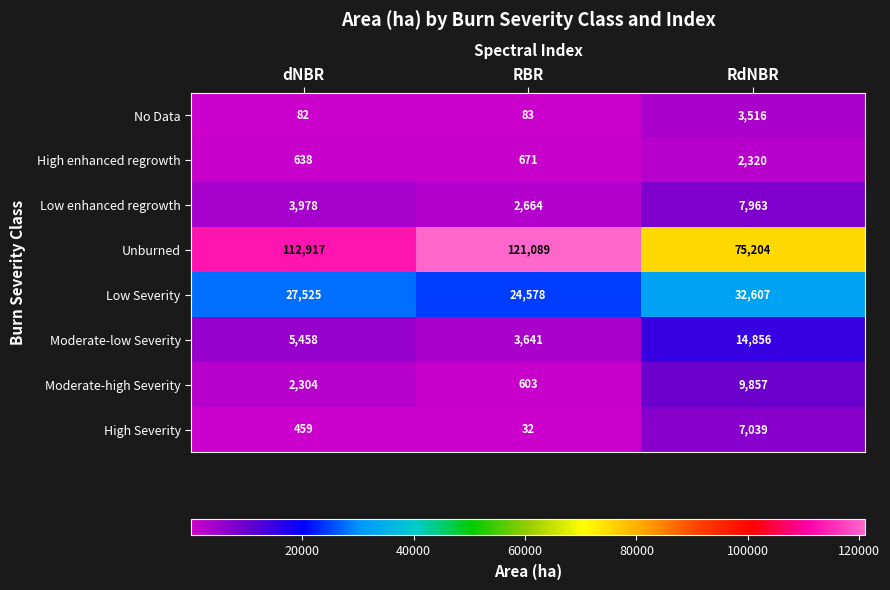

Which series has the largest range (max minus min)?

Unburned